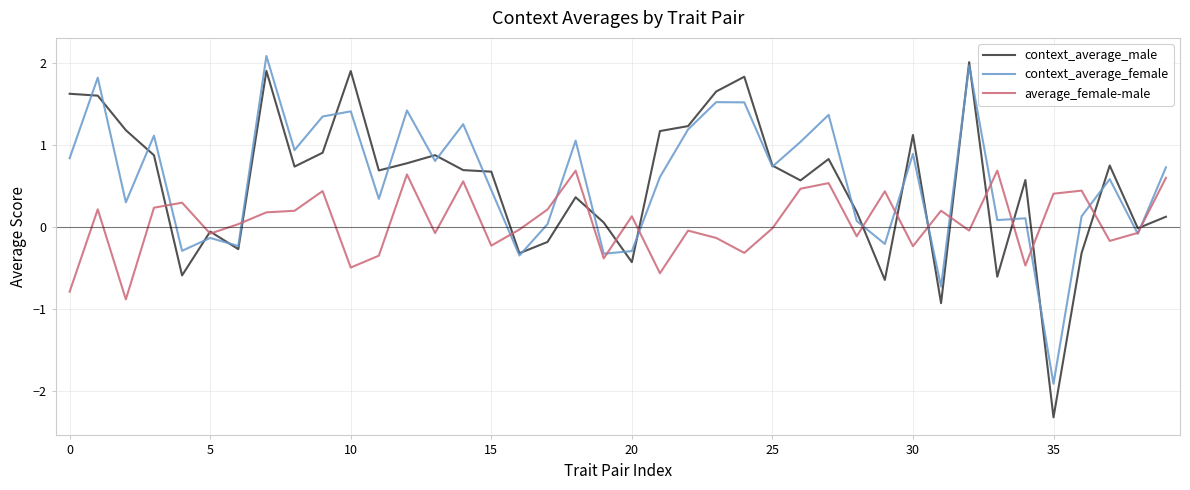

How many lines are shown in the chart?

3